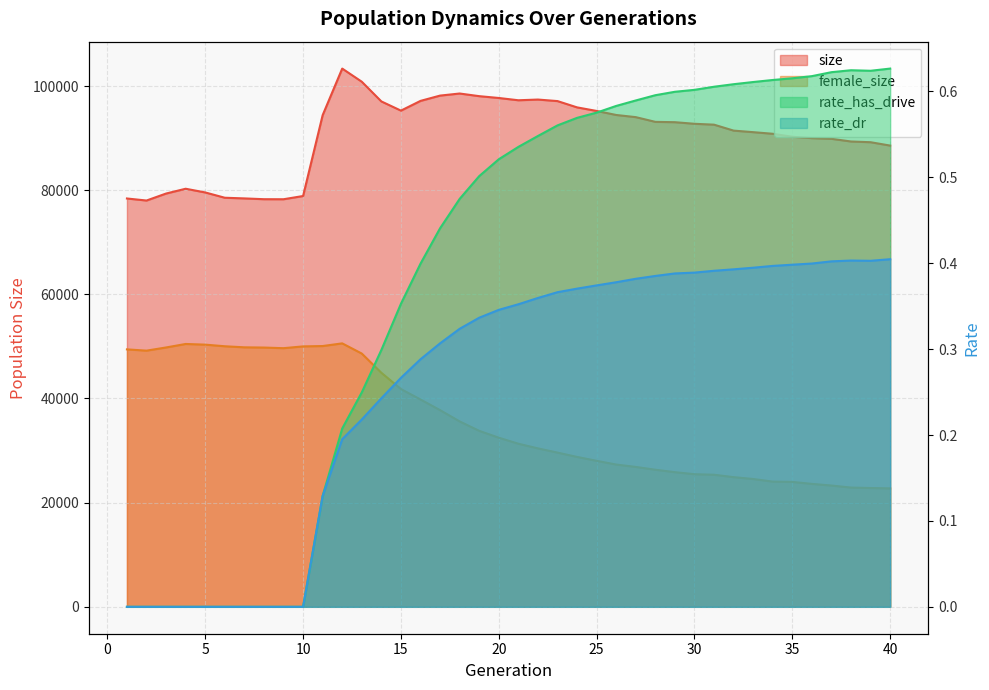

Reading left to right, transcribe all the data shown in this chart.

size: 78404.0	78013.0	79355.0	80276.0	79565.0	78548.0	78420.0	78268.0	78260.0	78879.0	94403.0	103349.0	100824.0	97041.0	95277.0	97144.0	98161.0	98561.0	98053.0	97703.0	97265.0	97401.0	97108.0	95899.0	95213.0	94440.0	94025.0	93118.0	93054.0	92748.0	92579.0	91438.0	91140.0	90830.0	90258.0	89993.0	89862.0	89348.0	89209.0	88561.0
female_size: 49430.0	49187.0	49799.0	50469.0	50340.0	50030.0	49826.0	49781.0	49661.0	50004.0	50072.0	50585.0	48627.0	44939.0	41819.0	39810.0	37768.0	35602.0	33792.0	32475.0	31318.0	30426.0	29613.0	28784.0	28033.0	27319.0	26863.0	26326.0	25856.0	25464.0	25363.0	24900.0	24545.0	24044.0	23987.0	23607.0	23290.0	22898.0	22814.0	22742.0
rate_dr: 0.0	0.0	0.0	0.0	0.0	0.0	0.0	0.0	0.0	0.0	0.1	0.2	0.2	0.2	0.3	0.3	0.3	0.3	0.3	0.3	0.4	0.4	0.4	0.4	0.4	0.4	0.4	0.4	0.4	0.4	0.4	0.4	0.4	0.4	0.4	0.4	0.4	0.4	0.4	0.4
rate_has_drive: 0.0	0.0	0.0	0.0	0.0	0.0	0.0	0.0	0.0	0.0	0.1	0.2	0.2	0.3	0.4	0.4	0.4	0.5	0.5	0.5	0.5	0.5	0.6	0.6	0.6	0.6	0.6	0.6	0.6	0.6	0.6	0.6	0.6	0.6	0.6	0.6	0.6	0.6	0.6	0.6